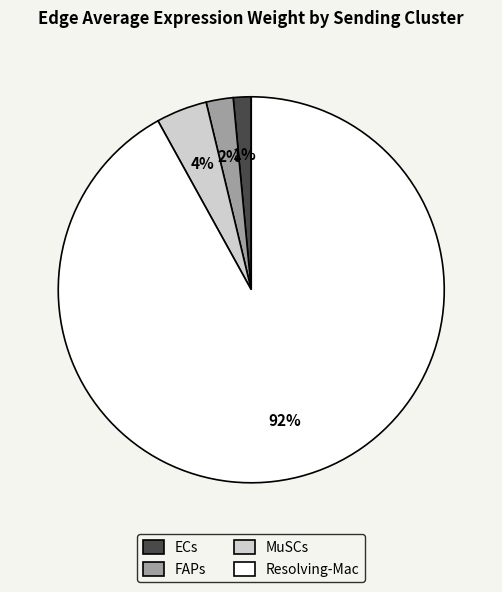

Is the sum of Resolving-Mac and FAPs greater than half?

Yes